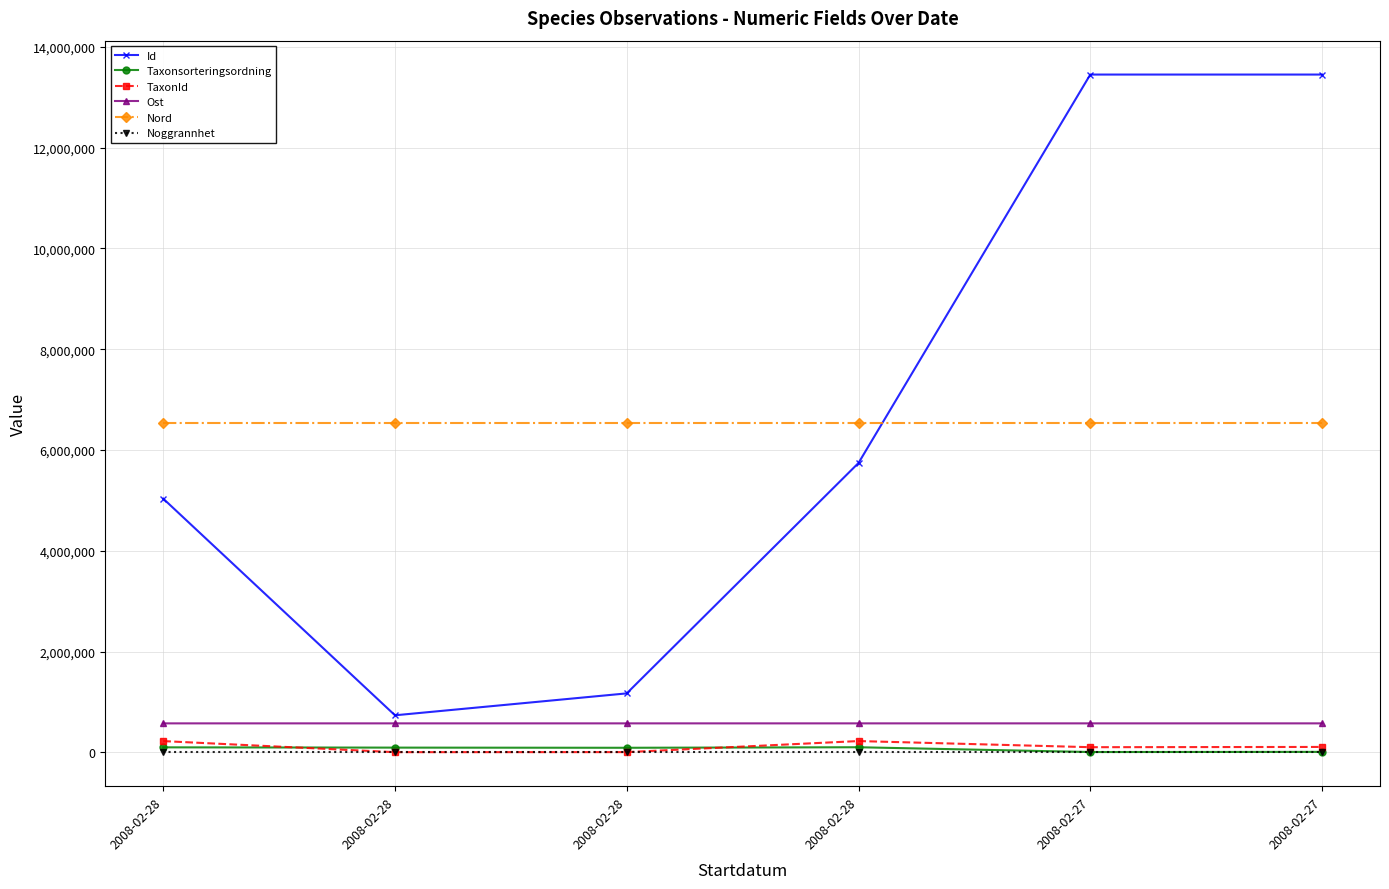

True or false: Ost and Taxonsorteringsordning intersect in this chart.

False